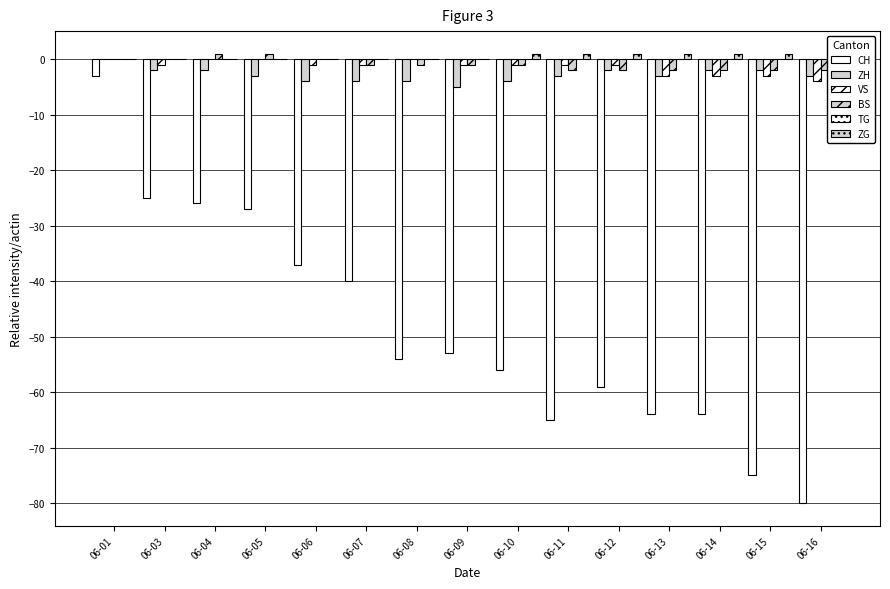

Reading left to right, transcribe all the data shown in this chart.

CH: -3	-25	-26	-27	-37	-40	-54	-53	-56	-65	-59	-64	-64	-75	-80
ZH: 0	-2	-2	-3	-4	-4	-4	-5	-4	-3	-2	-3	-2	-2	-3
VS: 0	-1	0	0	-1	-1	0	-1	-1	-1	-1	-3	-3	-3	-4
BS: 0	0	1	1	0	-1	-1	-1	-1	-2	-2	-2	-2	-2	-2
TG: 0	0	0	0	0	0	0	0	0	0	0	0	0	0	0
ZG: 0	0	0	0	0	0	0	0	1	1	1	1	1	1	1